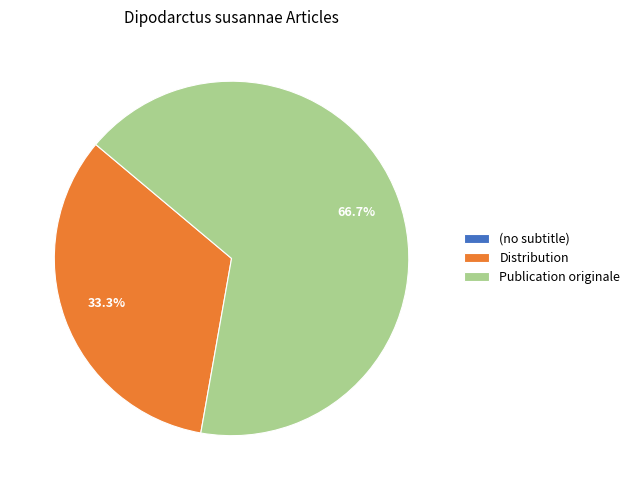

Which slice is the largest?

Publication originale